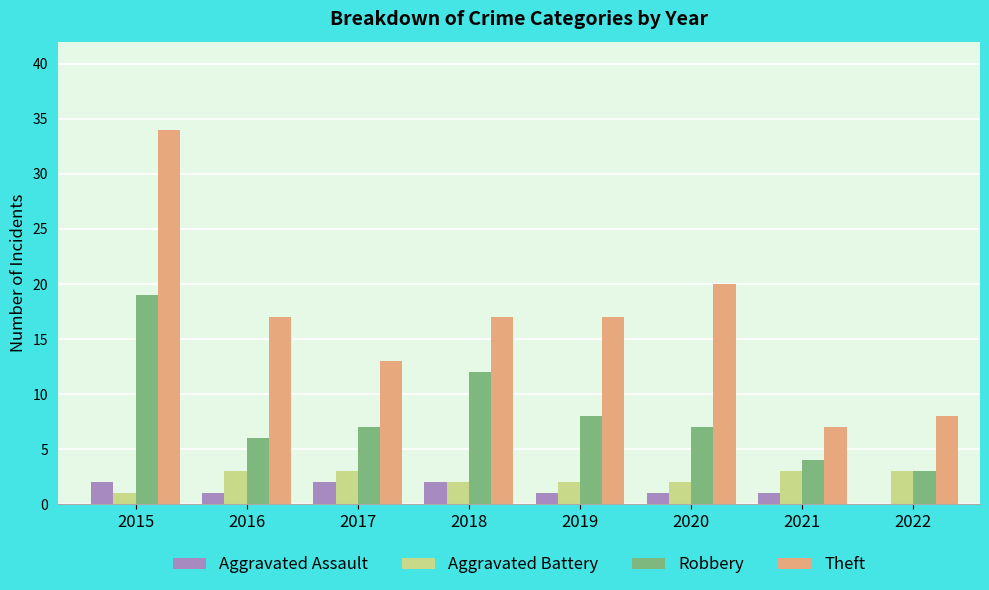

True or false: Aggravated Assault has a value of 2 at 2017.

True